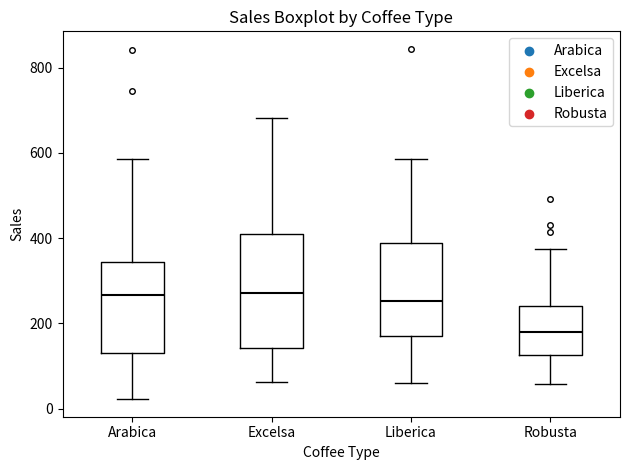

Comparing the boxes themselves (not the whiskers), which one is the tallest?

Excelsa